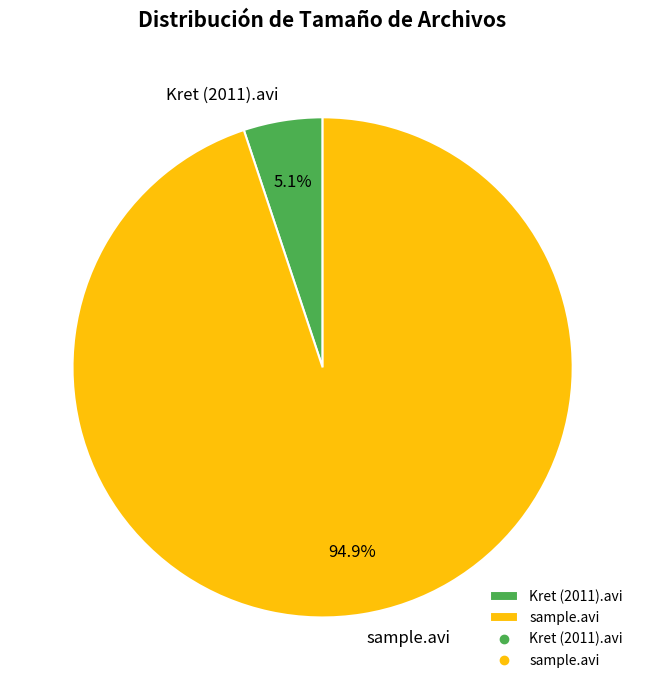

What is the total percentage of Kret (2011).avi and sample.avi?

100.0%